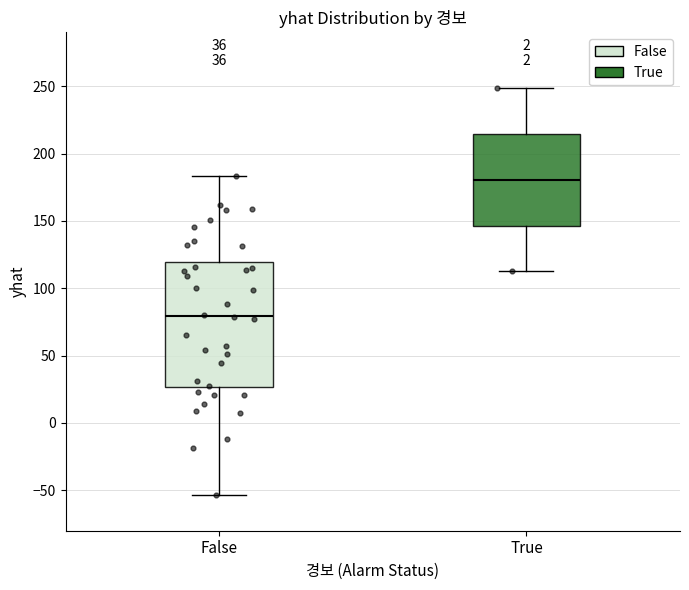

Comparing the boxes themselves (not the whiskers), which one is the tallest?

False